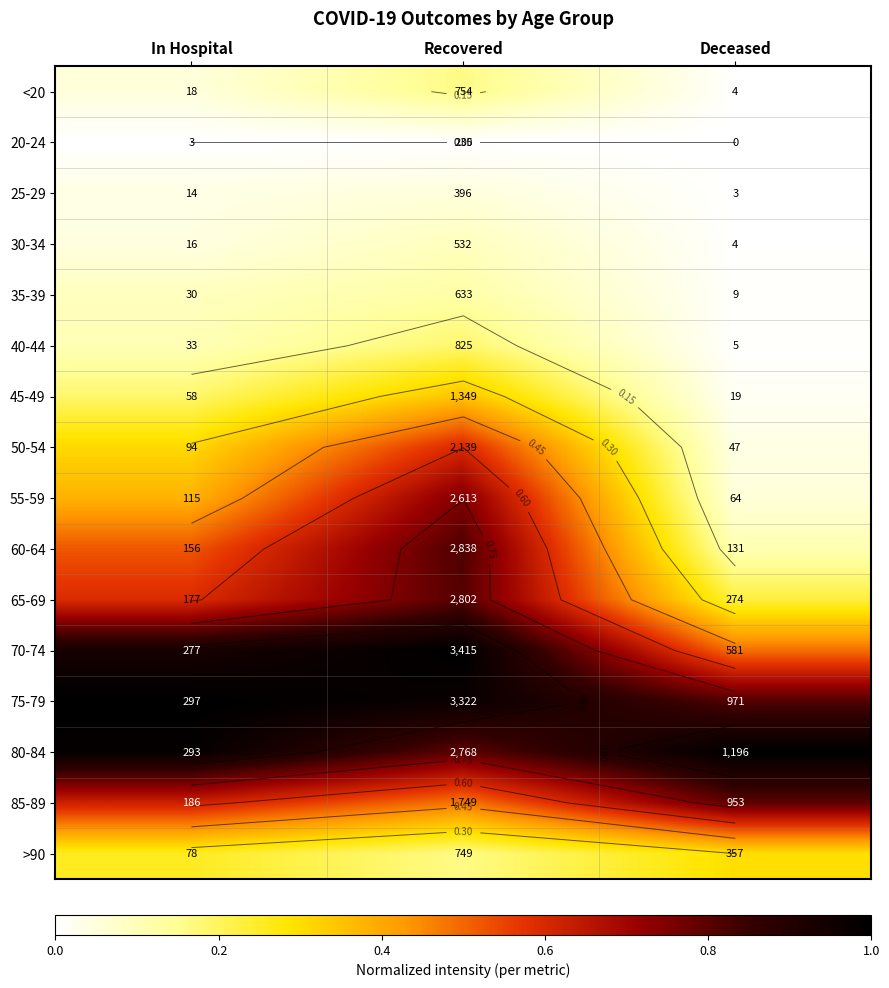

At which label does 60-64 reach its minimum?

Deceased